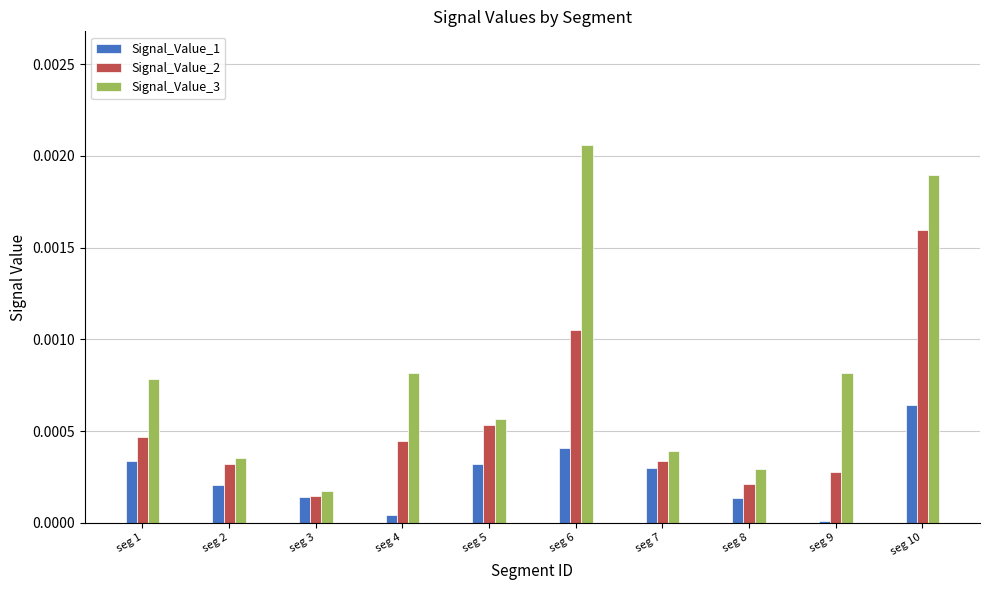

Rank the series by their maximum value, from lowest to highest.

Signal_Value_1, Signal_Value_2, Signal_Value_3